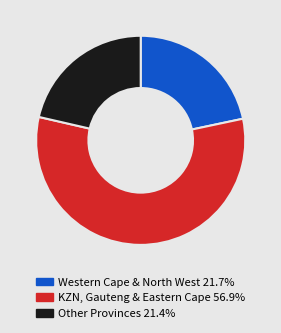

Is there a majority slice in this chart?

Yes